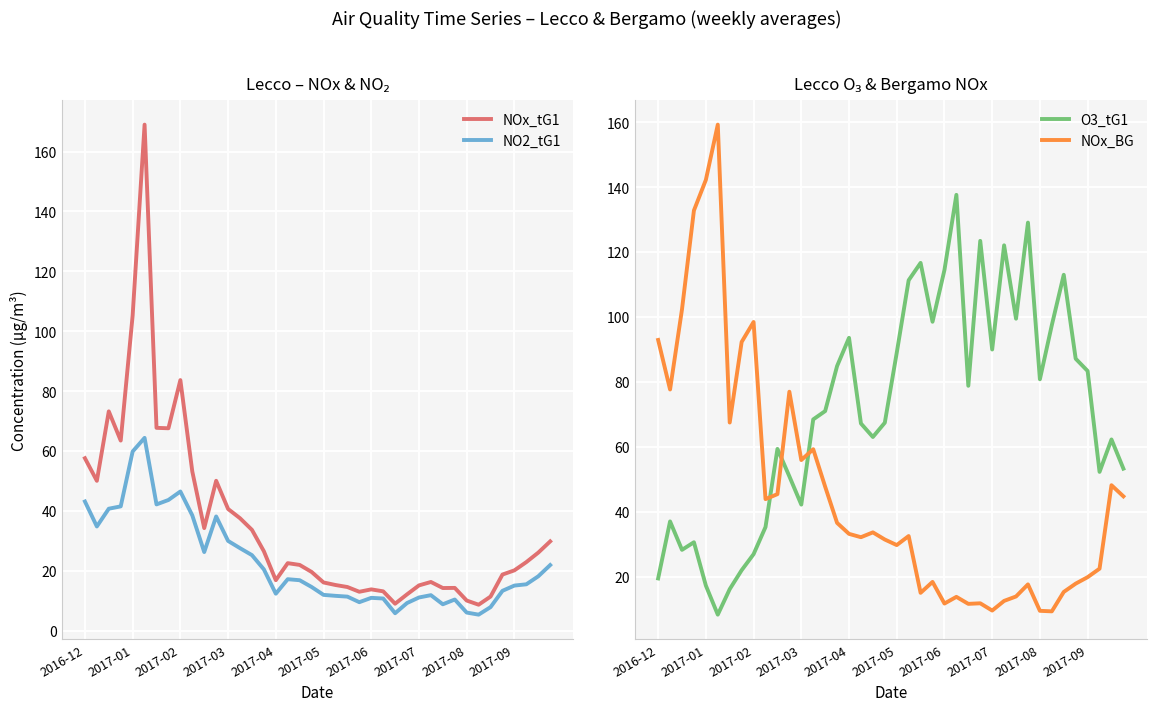

How many times do O3_tG1 and NOx_BG cross each other?

3